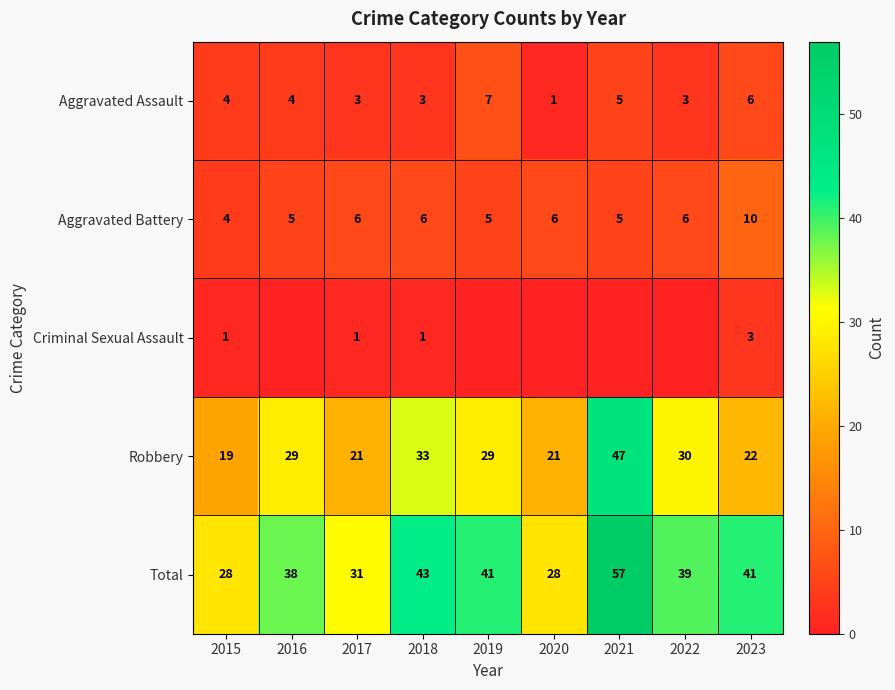

What is the sum of the Aggravated Battery values at 2015 and 2021?

9